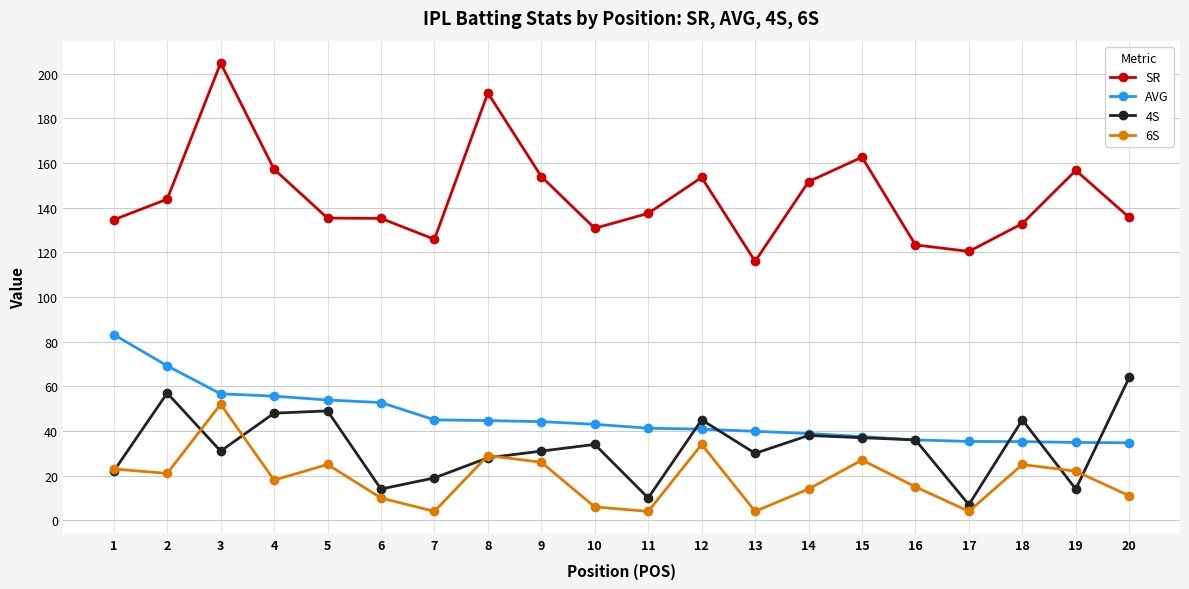

Which series has the largest range (max minus min)?

SR